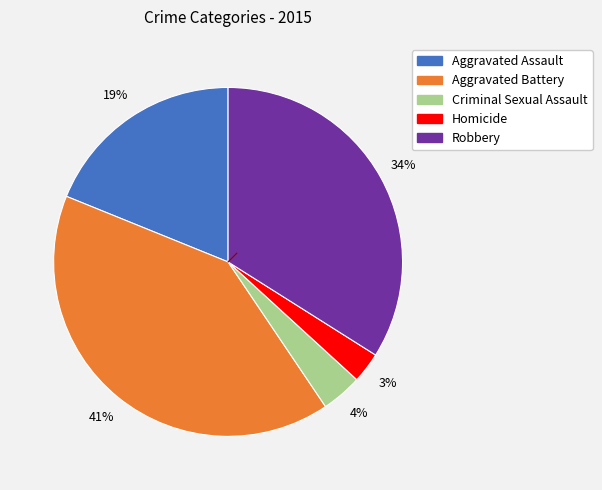

Does any single category account for the majority?

No